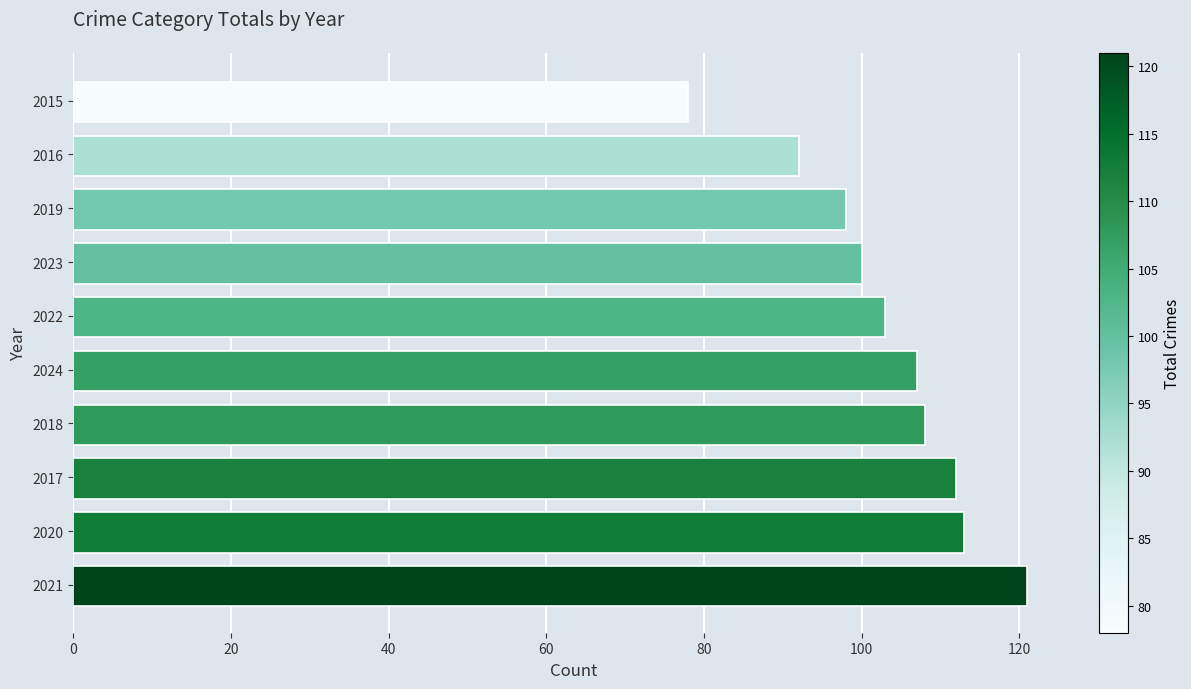

What value does the data have at 2024, to the nearest 10?

110